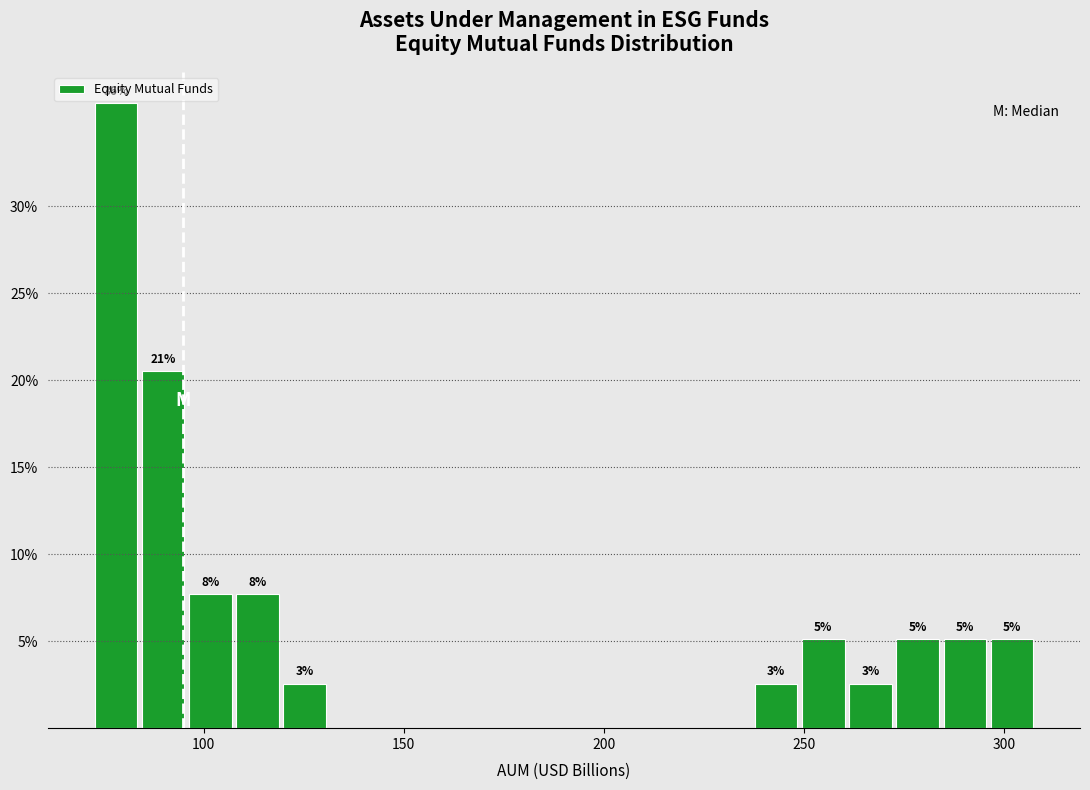

Around what value on the x-axis is the tallest bar? Give the approximate position of its centre, as read against the axis.

80